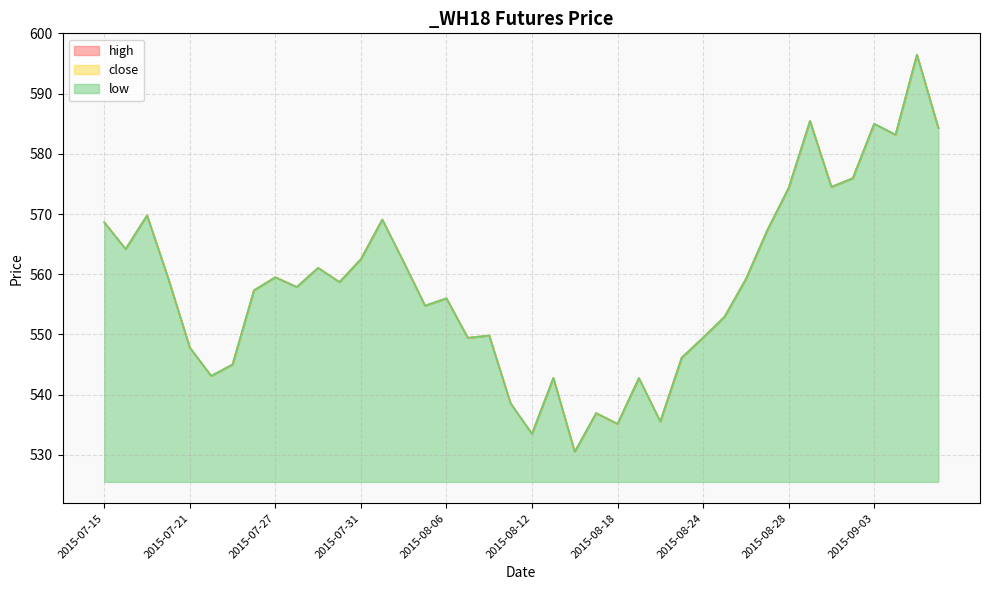

What position from the right is 2015-09-08?

2